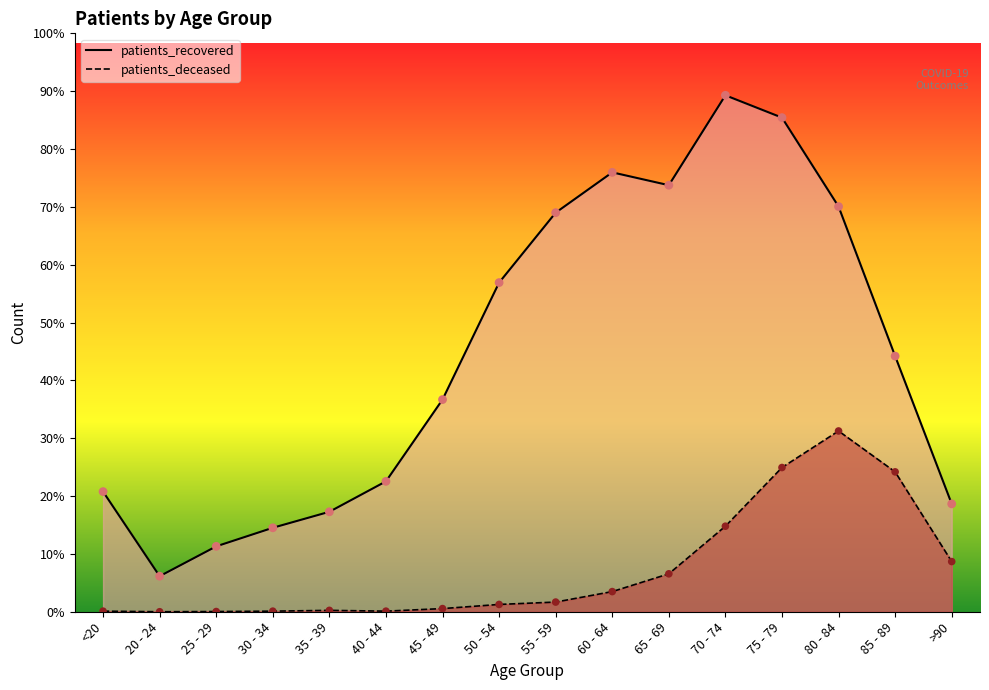

At which category is the sum across all series the highest?

75 - 79